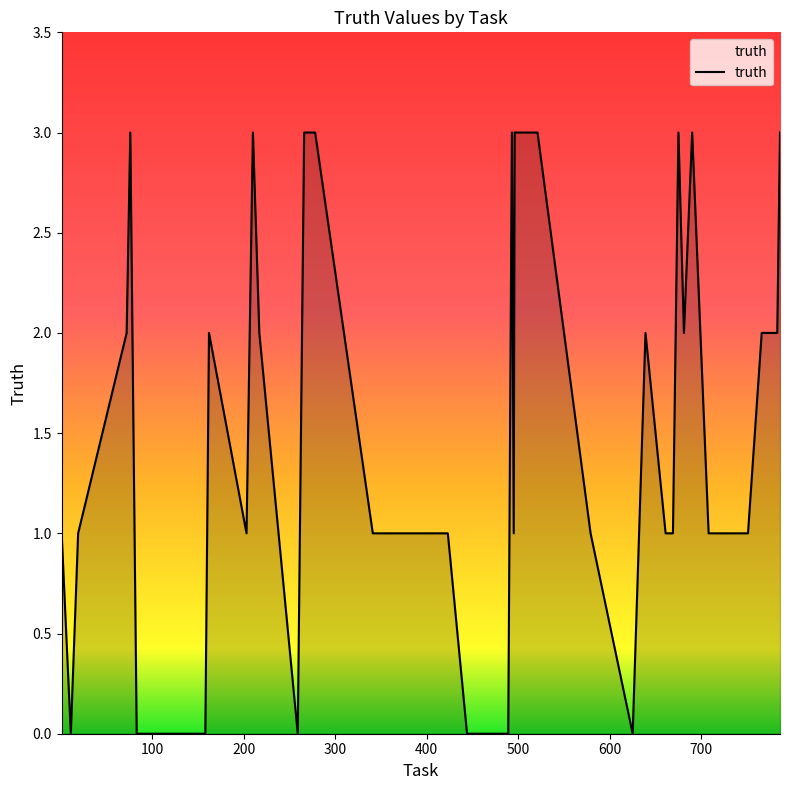

What is the difference between the maximum and minimum values?

3